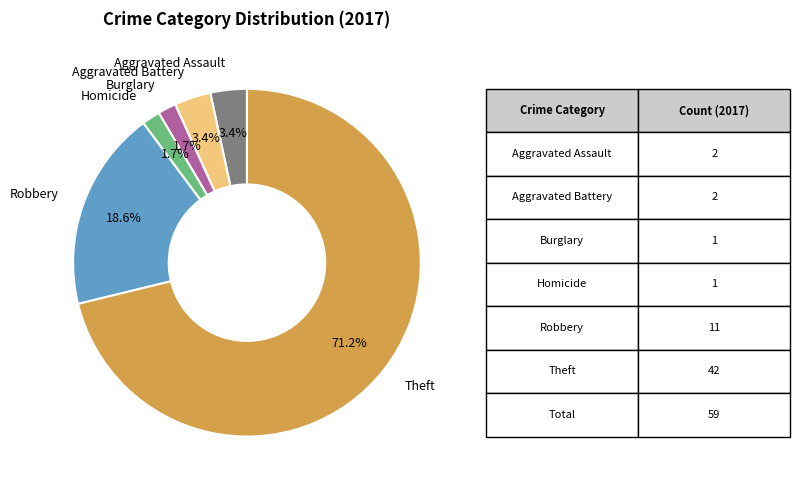

What is the largest slice in the pie chart?

Theft